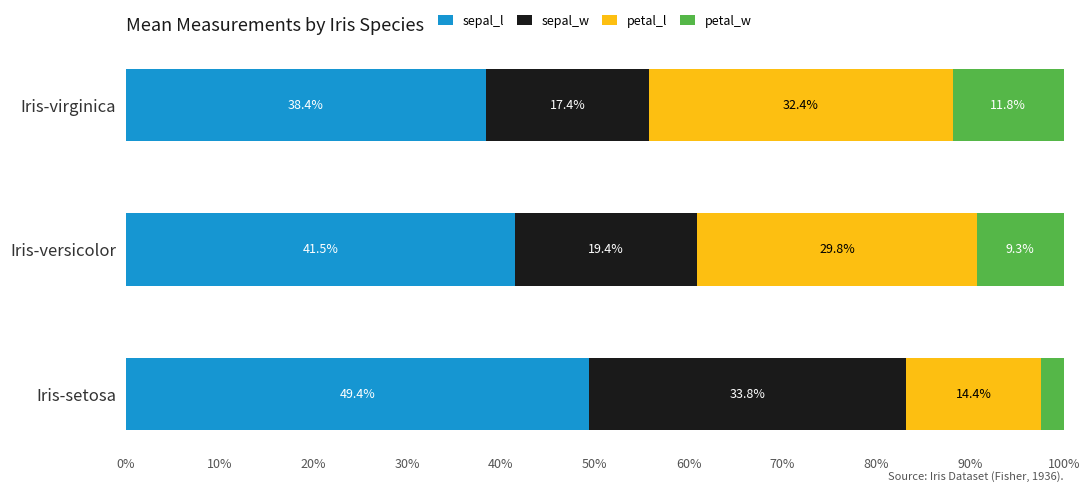

What is the sum of all sepal_l values?

129.3